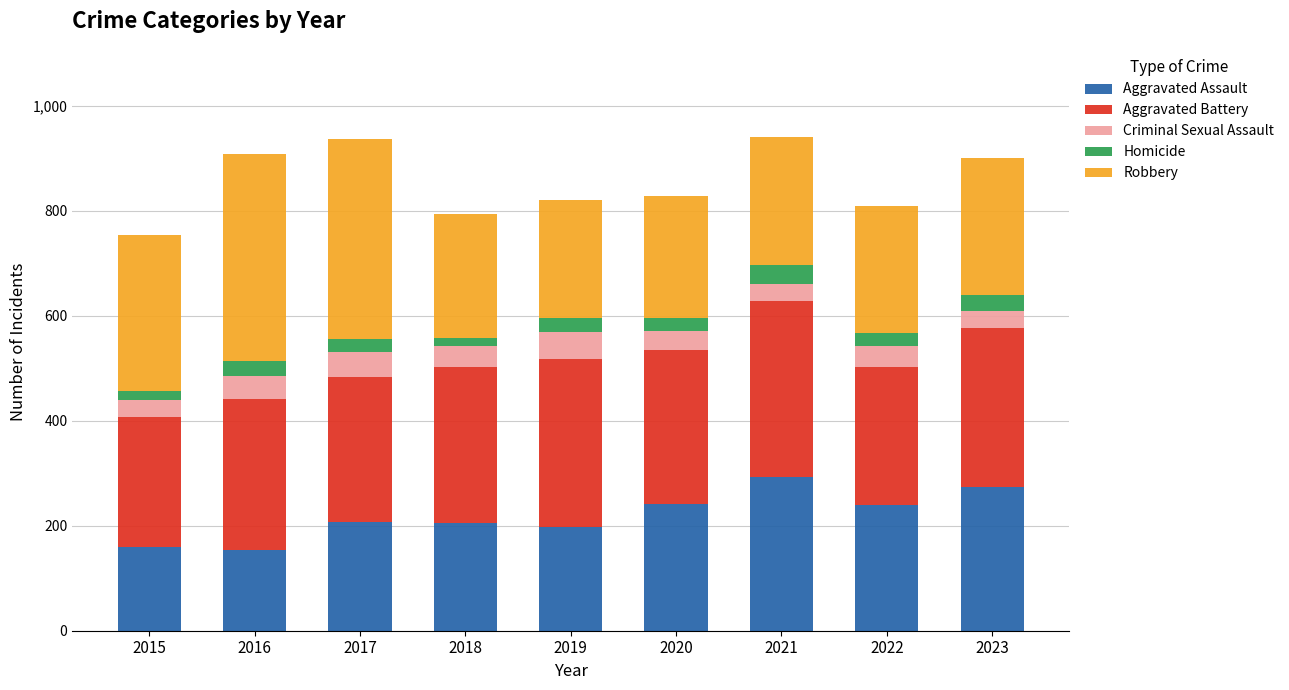

What is the maximum value for Aggravated Assault?

292